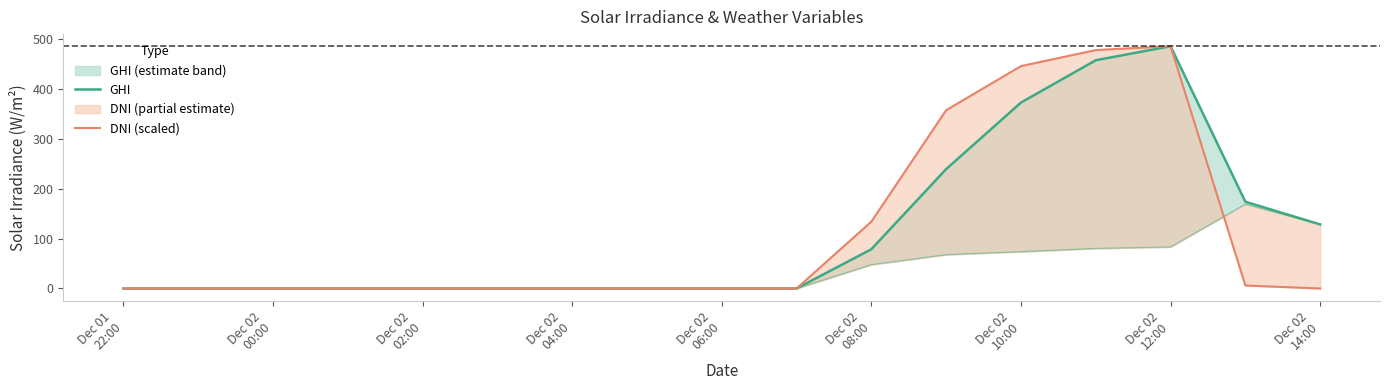

True or false: DNI (scaled) has a value of 318.3 at Dec 02 00:00.

False